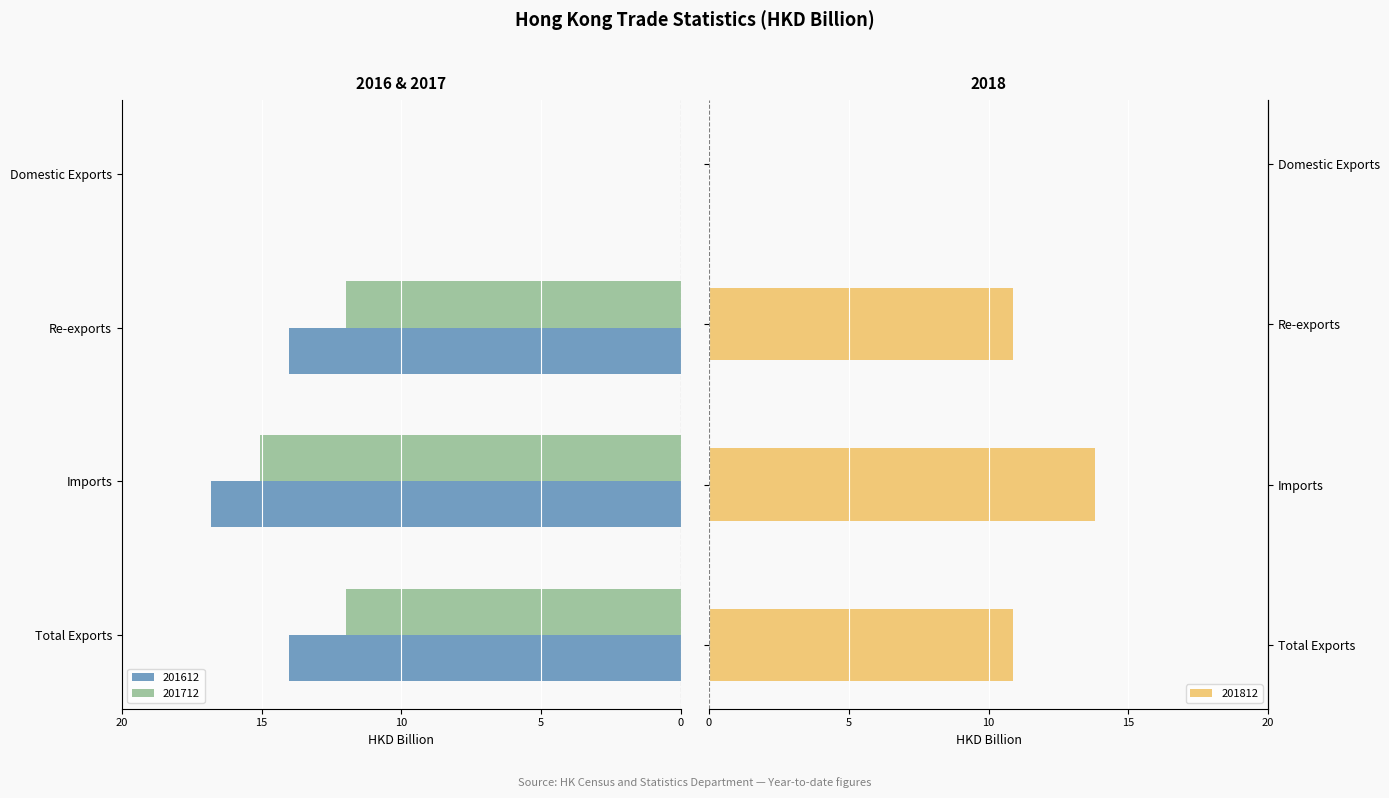

What is the average value of the 201612 series?

-11.2